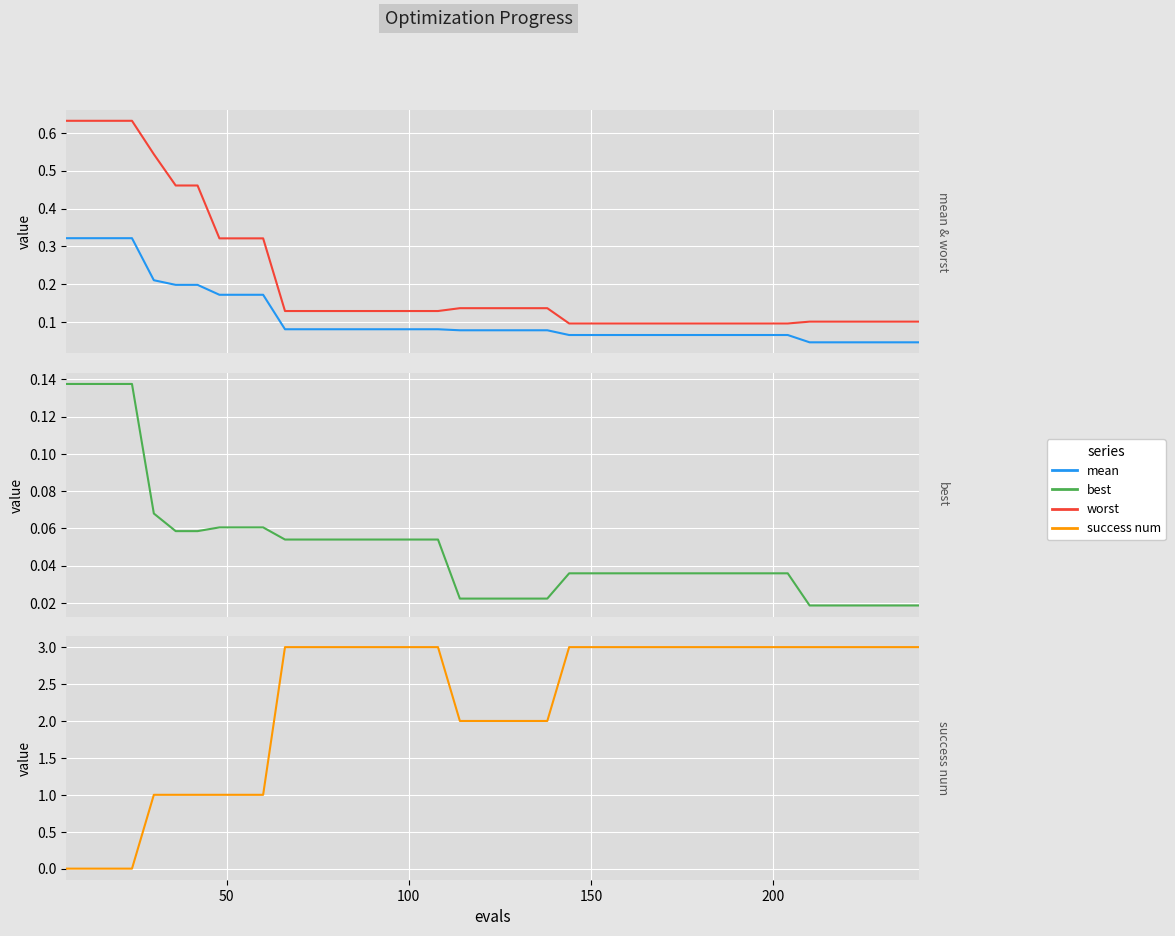

True or false: mean and success num cross at least once.

True